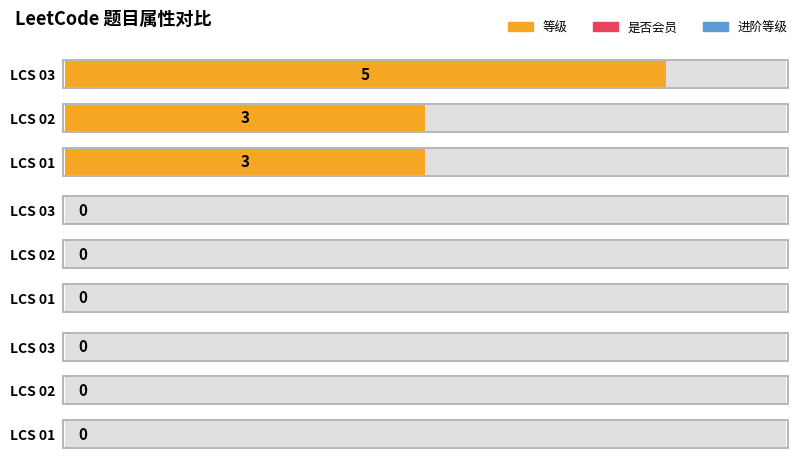

Are the bars grouped side by side (vs. stacked)?

Yes